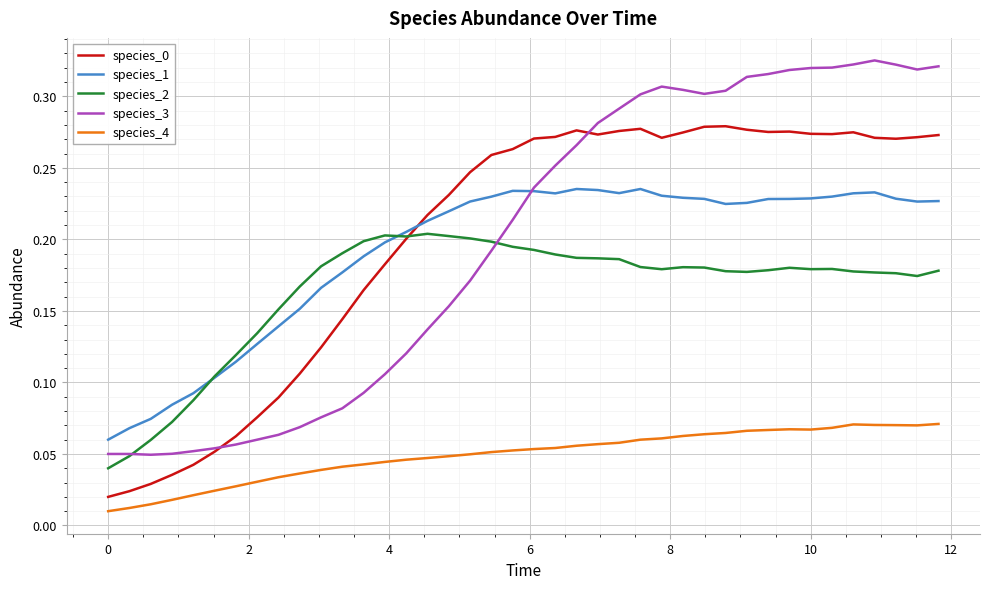

Which series has the largest range (max minus min)?

species_3